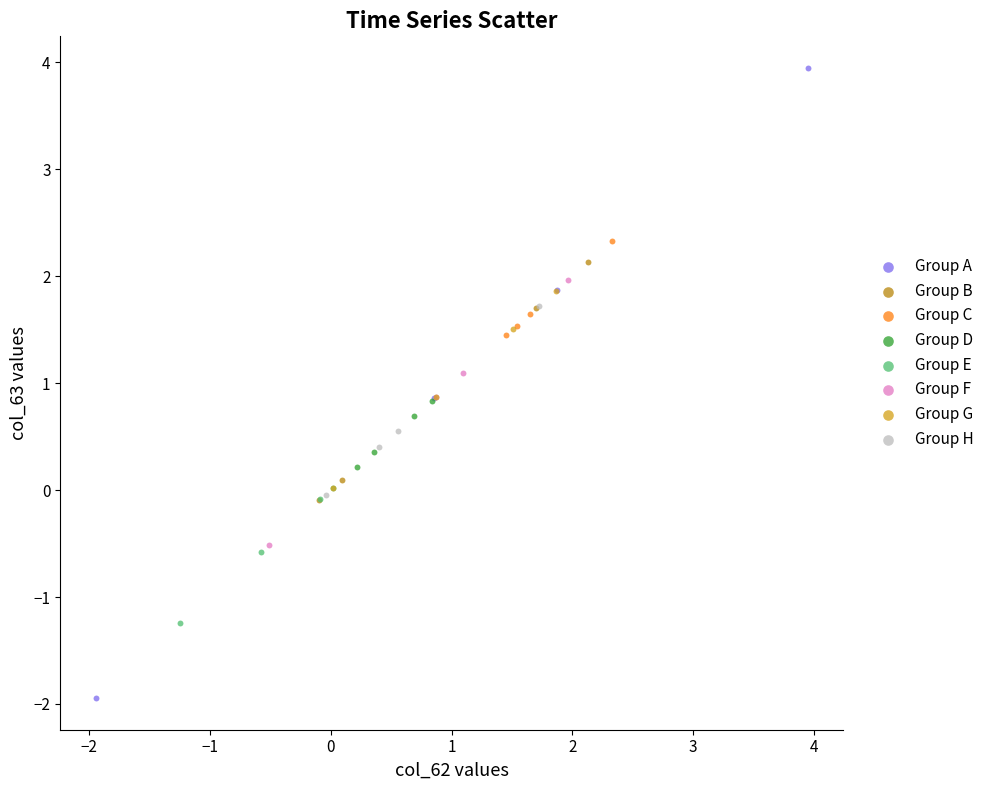

Which series reaches the maximum Y coordinate?

Group A